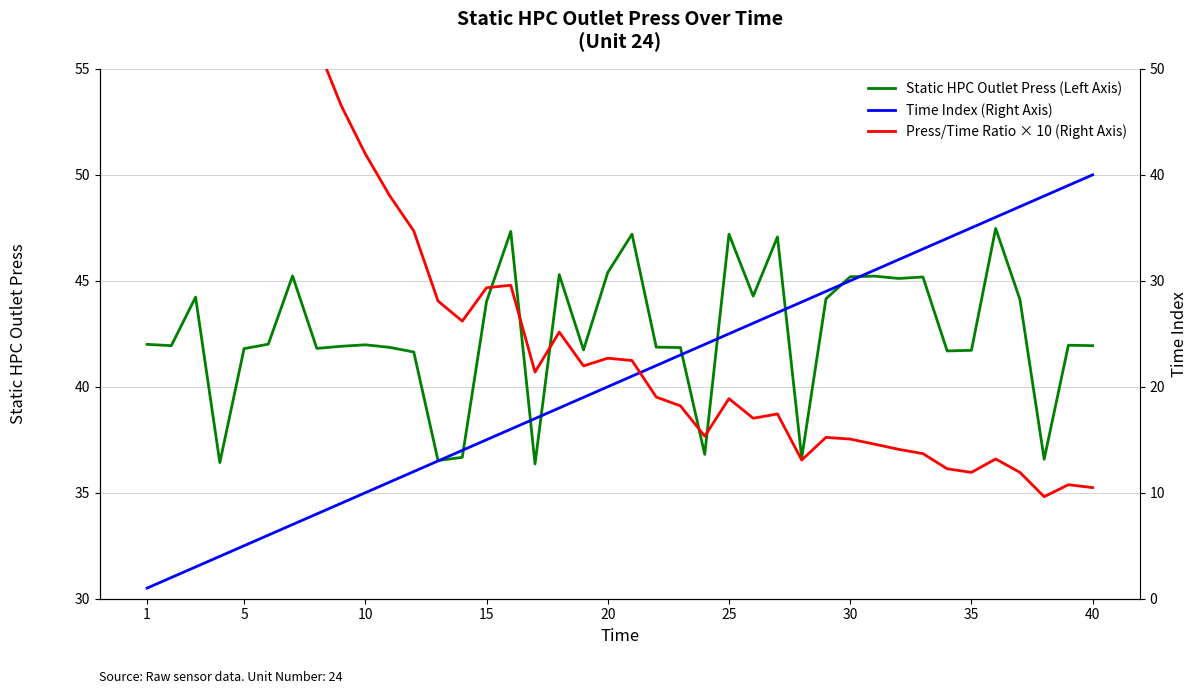

True or false: Static HPC Outlet Press (Left Axis) has a value of 9.9 at 35.

False